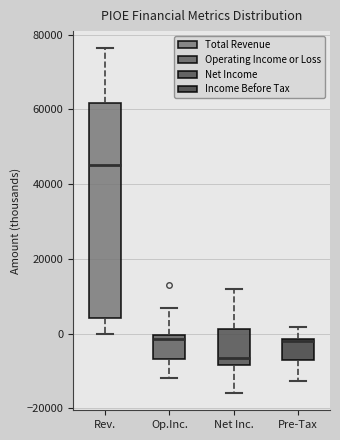

Reading left to right, read every box against the y-axis: the position of its median line, the range the box covers, and the ends of its whiskers. The values are not printed on the chart, so give them approximately, as read against the axis.

Rev.: median 46000, box 4000 to 62000, whiskers 0 to 76000
Op.Inc.: median -2000, box -6000 to 0, whiskers -12000 to 6000
Net Inc.: median -6000, box -8000 to 2000, whiskers -16000 to 12000
Pre-Tax: median -2000, box -8000 to -2000, whiskers -12000 to 2000